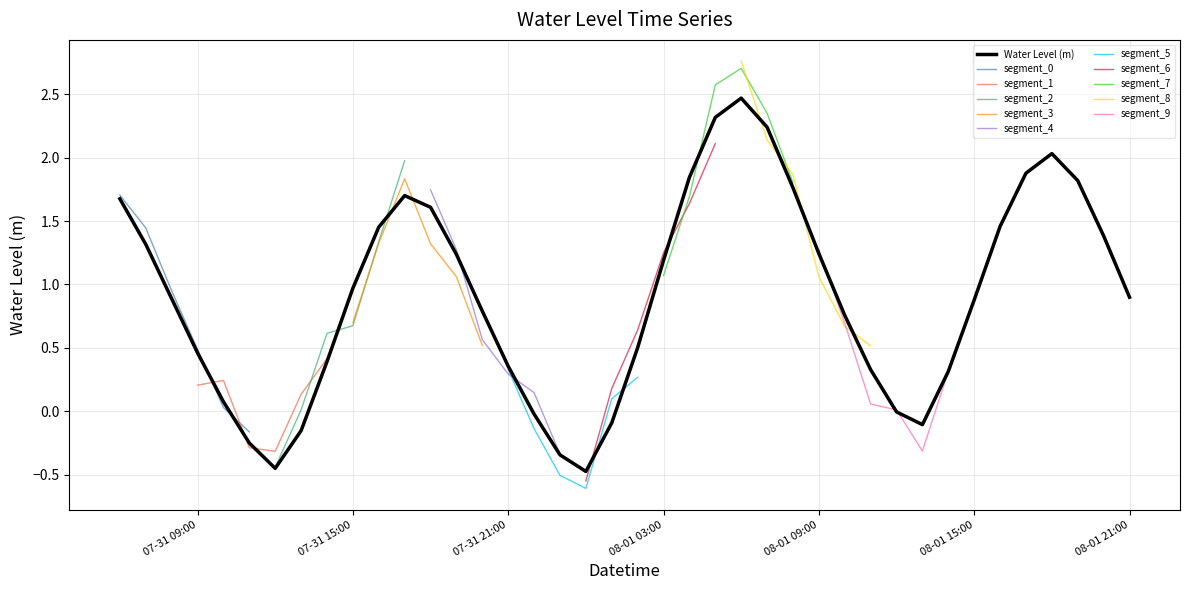

Rank the categories by value from lowest to highest.

2023-08-01 00:00, 2023-07-31 12:00, 2023-07-31 23:00, 2023-07-31 11:00, 2023-07-31 13:00, 2023-08-01 13:00, 2023-08-01 01:00, 2023-07-31 22:00, 2023-08-01 12:00, 2023-07-31 10:00, 2023-08-01 14:00, 2023-08-01 11:00, 2023-07-31 21:00, 2023-07-31 14:00, 2023-07-31 09:00, 2023-08-01 02:00, 2023-08-01 10:00, 2023-07-31 20:00, 2023-08-01 15:00, 2023-07-31 08:00, 2023-08-01 21:00, 2023-07-31 15:00, 2023-08-01 03:00, 2023-07-31 19:00, 2023-08-01 09:00, 2023-07-31 07:00, 2023-08-01 20:00, 2023-07-31 16:00, 2023-08-01 16:00, 2023-07-31 18:00, 2023-07-31 06:00, 2023-07-31 17:00, 2023-08-01 08:00, 2023-08-01 19:00, 2023-08-01 04:00, 2023-08-01 17:00, 2023-08-01 18:00, 2023-08-01 07:00, 2023-08-01 05:00, 2023-08-01 06:00